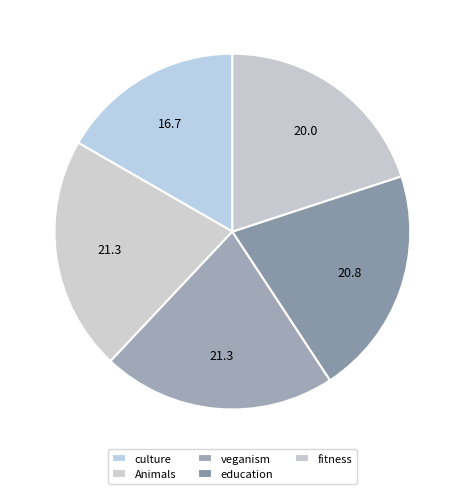

Does veganism represent more than half of the total?

No